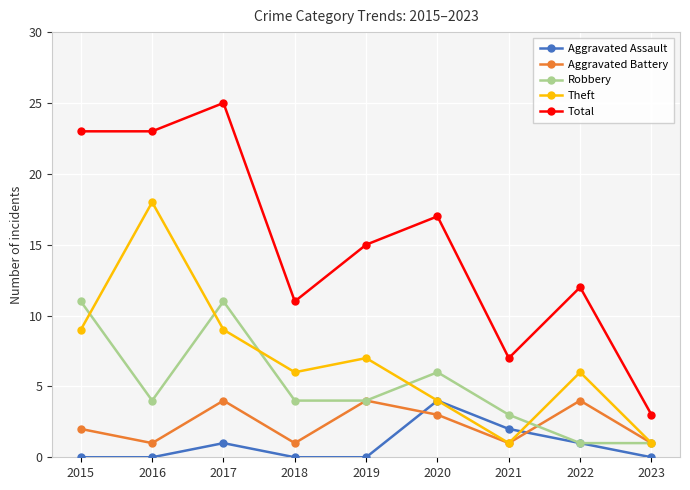

True or false: Aggravated Assault has a value of 1 at 2022.

True